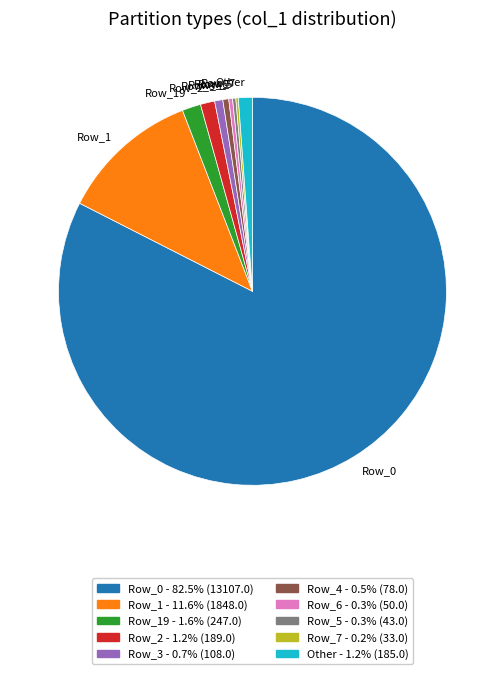

Which category has the biggest portion of the pie?

Row_0